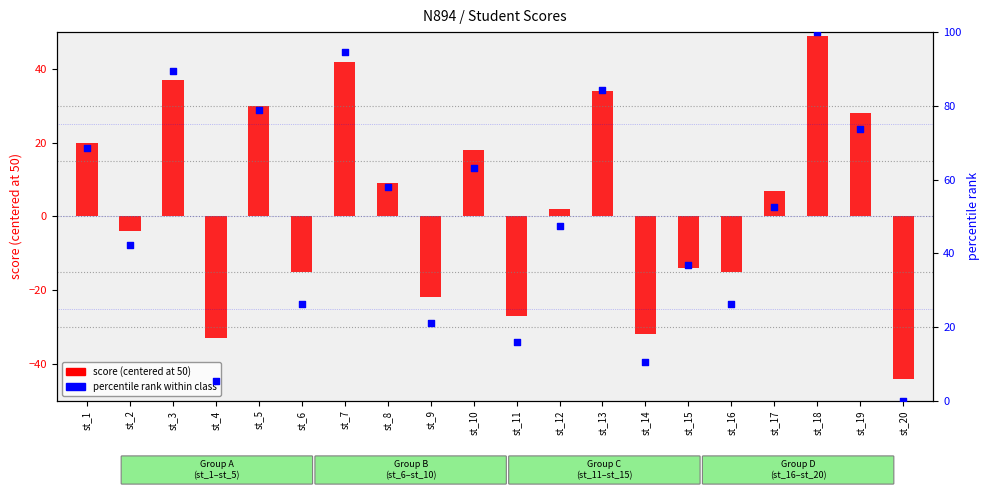

Which has a higher value, st_6 or st_10?

st_10